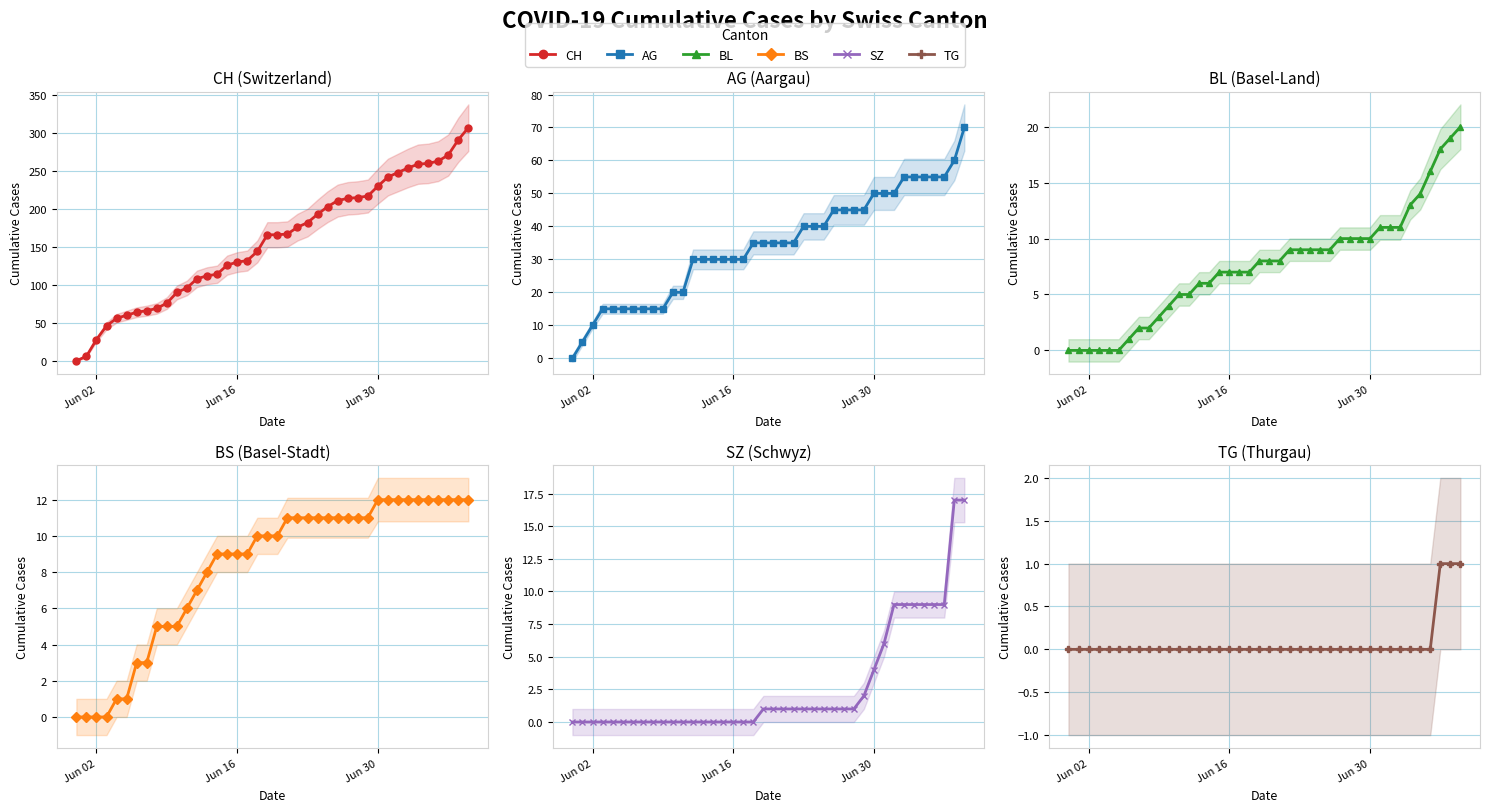

Does the chart have visible grid lines?

Yes